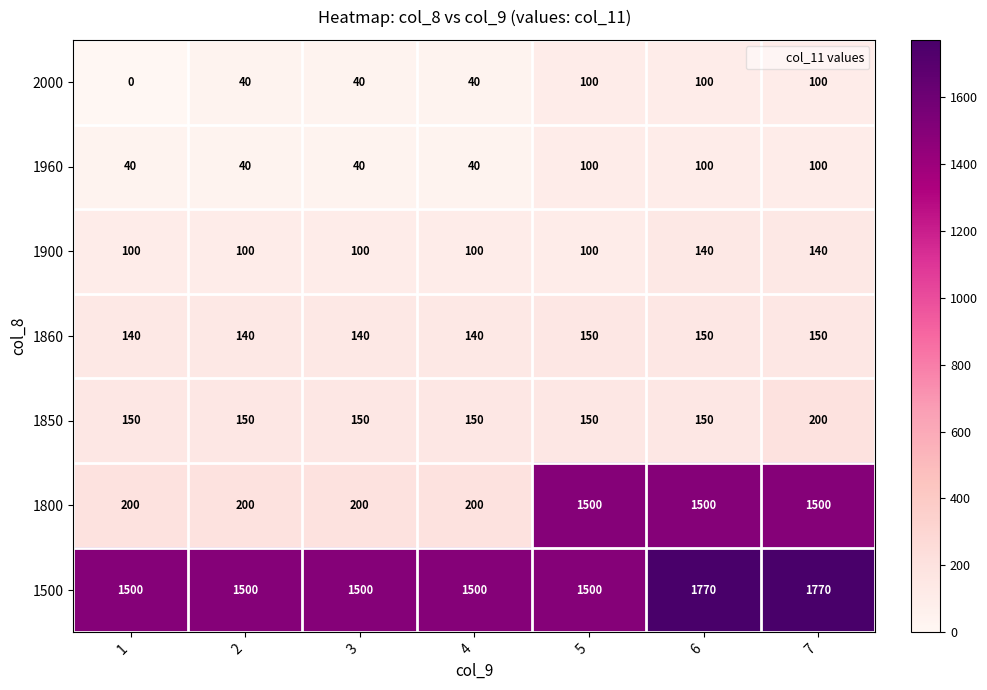

The 1500 series shows 1500 at 1. True or false?

True